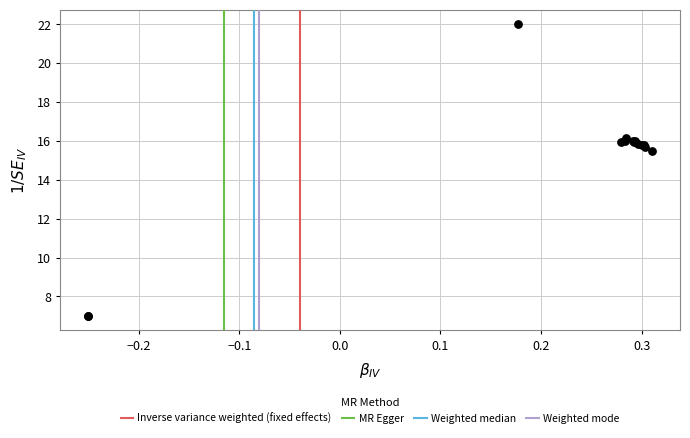

What Y value in the scatter plot is closest to 14?

15.5